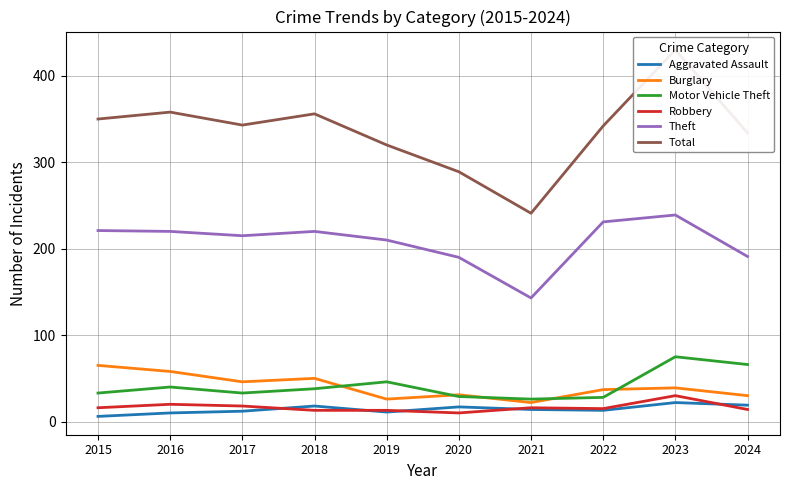

Where is the first local minimum for Burglary?

2017